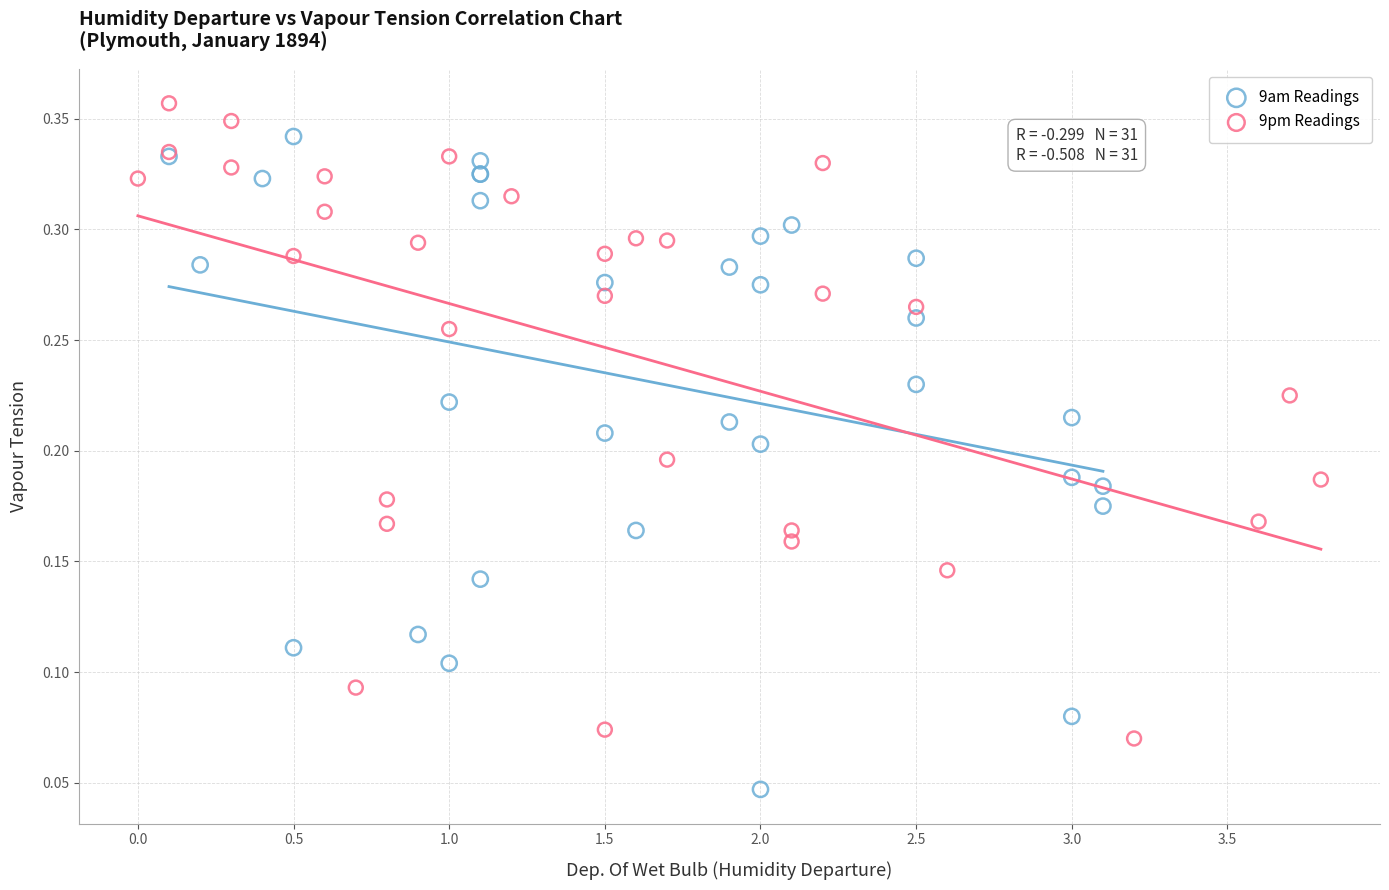

What are all the series names shown in the legend?

9am Readings, 9pm Readings